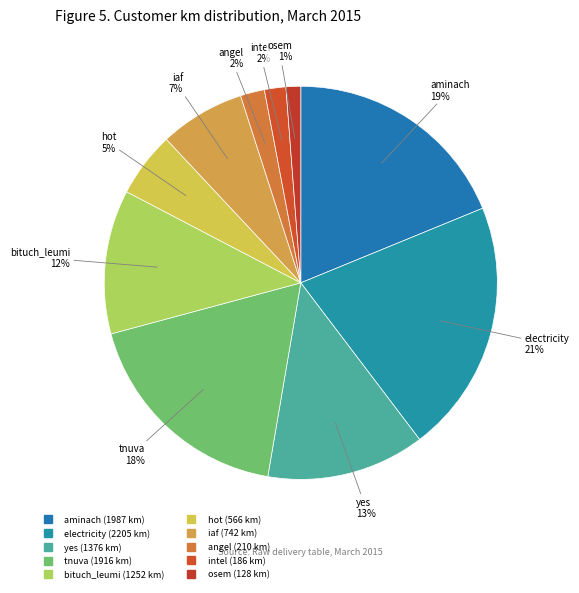

To the nearest percent, what is the difference between the largest and smallest slice percentages?

20%